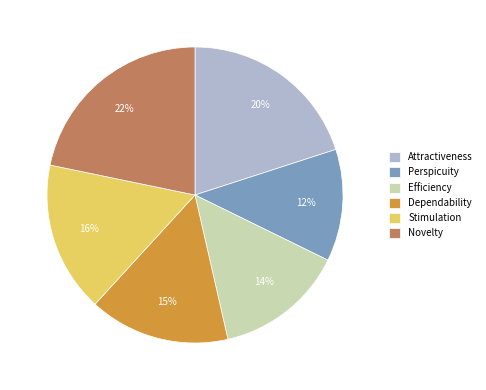

Between Attractiveness and Dependability, which is larger?

Attractiveness